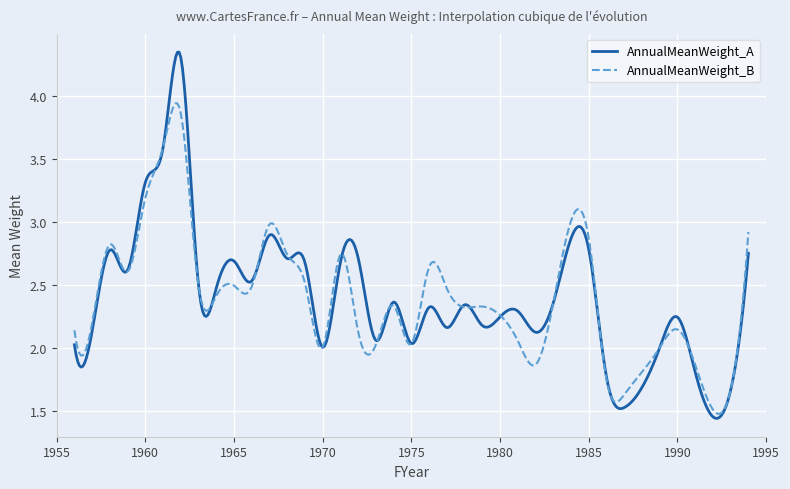

Which series has the widest spread of values?

AnnualMeanWeight_A